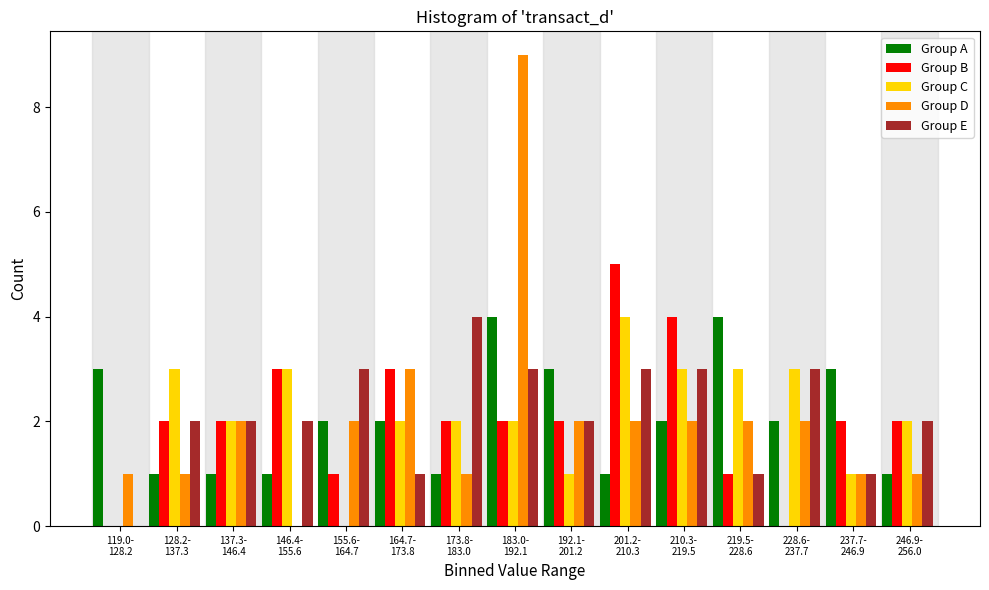

What is the greatest value displayed?

9